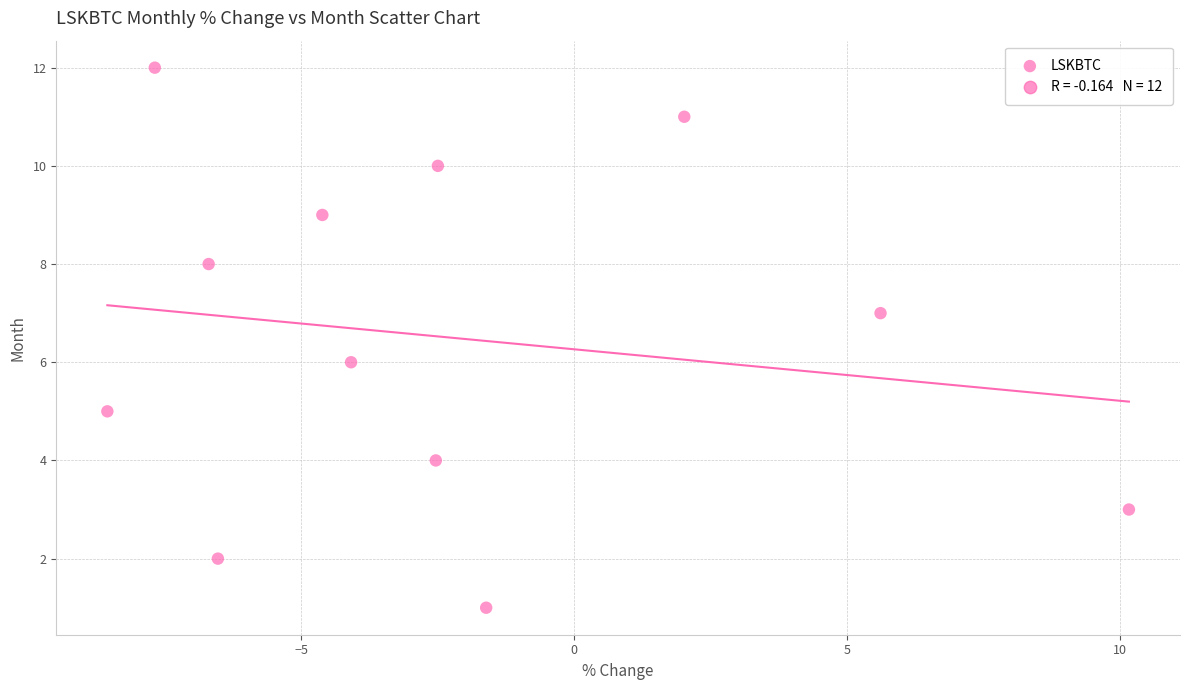

What is the range of Y values (max minus min)?

11